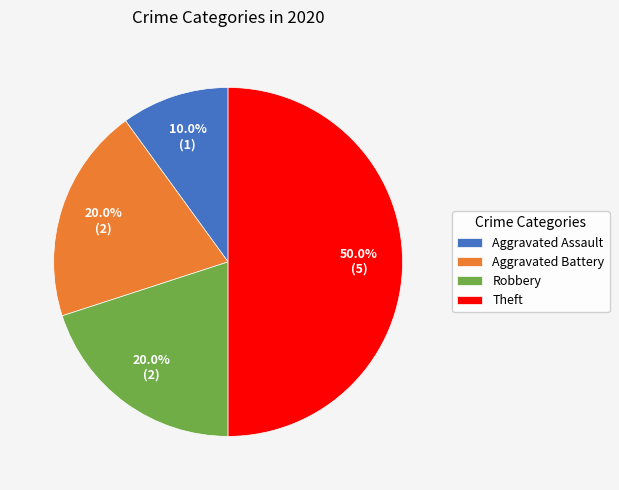

Is it true that Aggravated Assault is 10% of the pie?

True